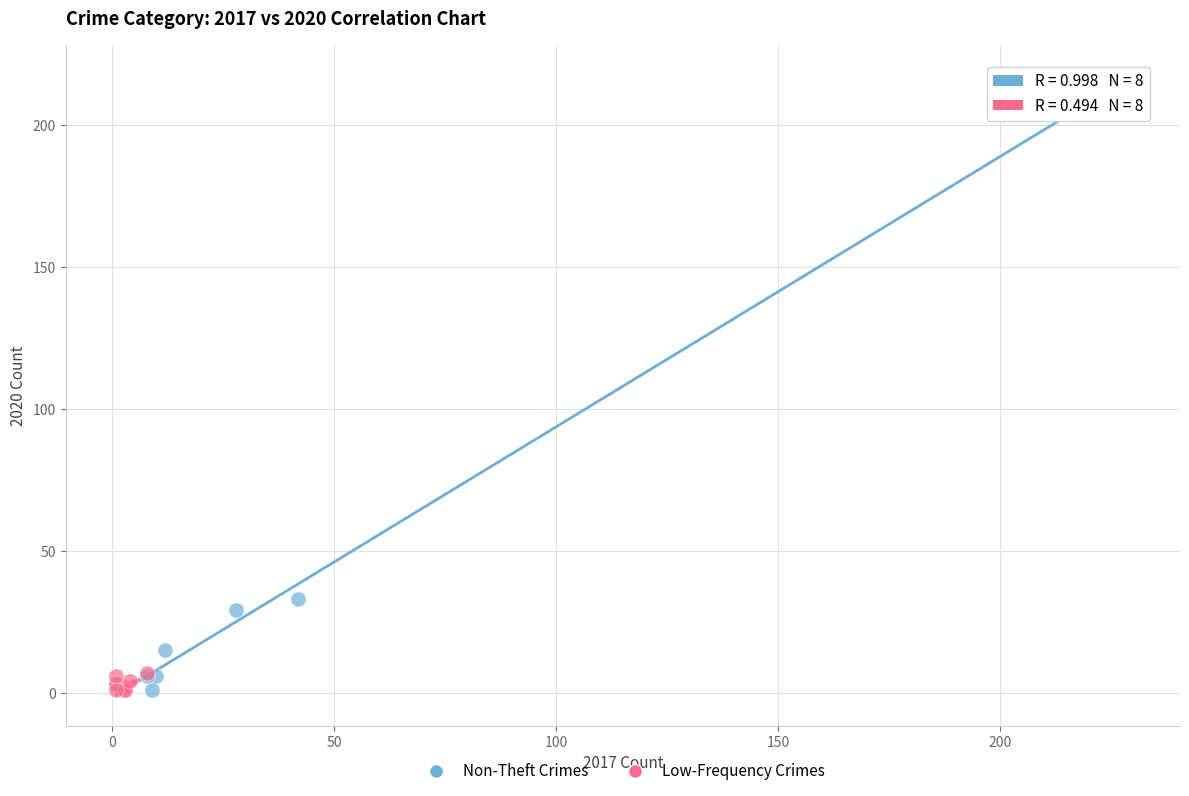

Which series contains the highest Y value?

Non-Theft Crimes